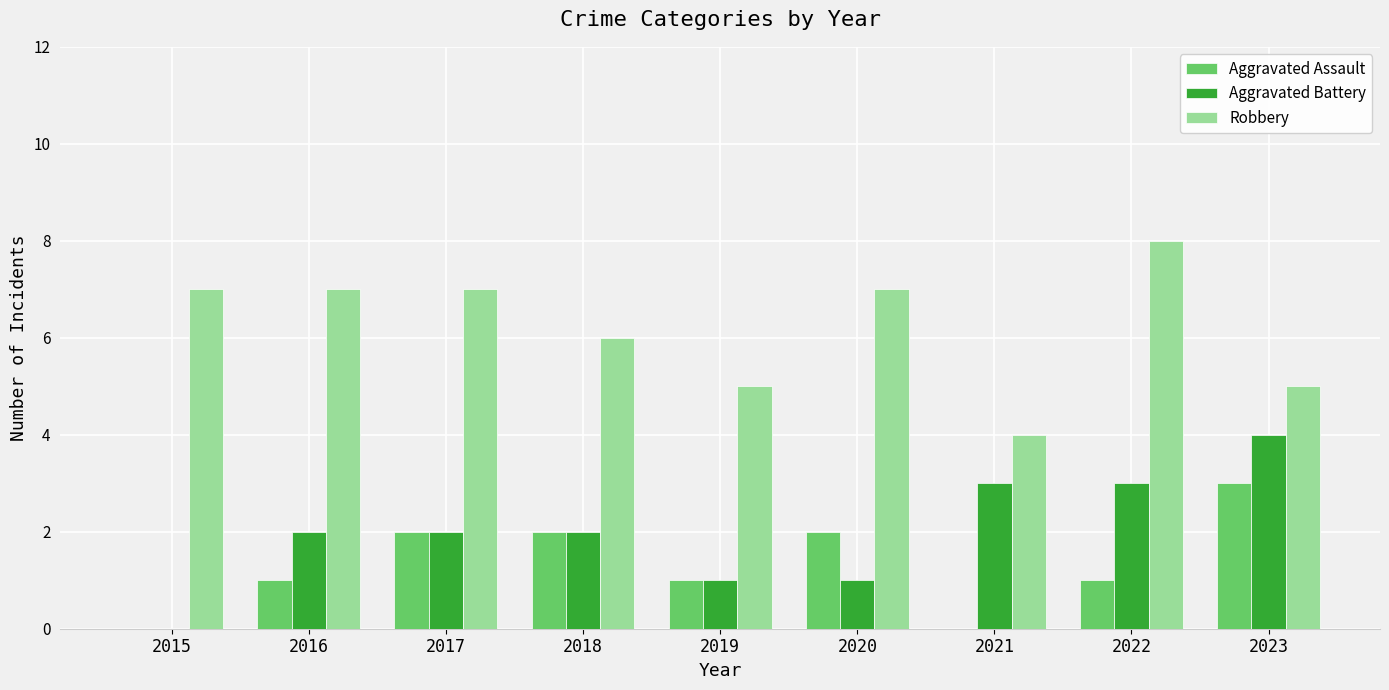

True or false: Robbery has a value of 6 at 2021.

False